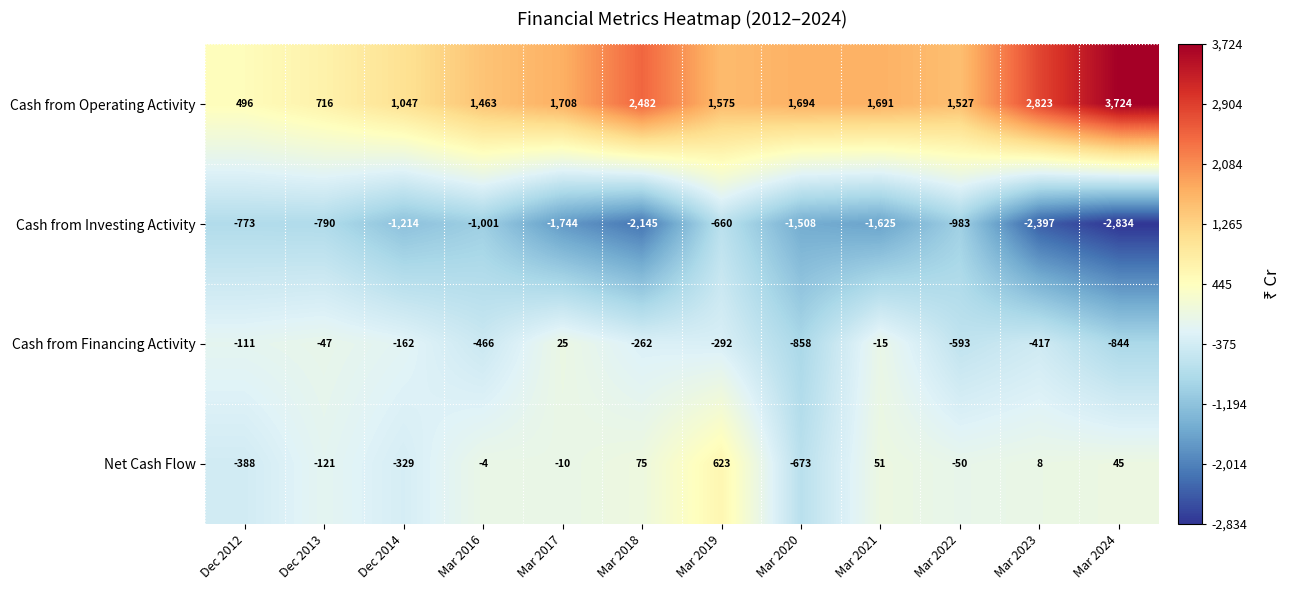

Which series has the largest range (max minus min)?

Cash from Operating Activity